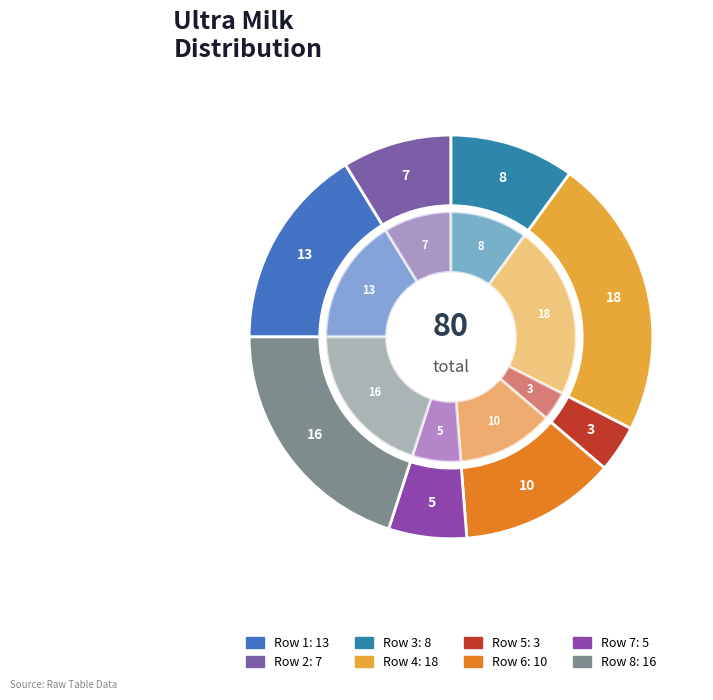

What percentage is NOT represented by Row 3?

90.0%